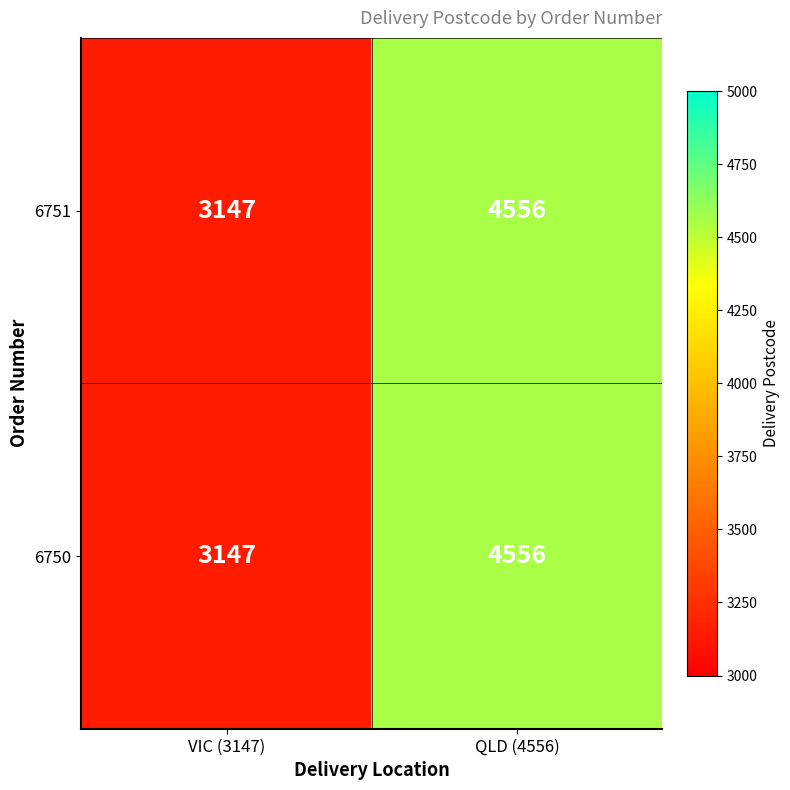

The 6750 series shows 4262 at VIC (3147). True or false?

False